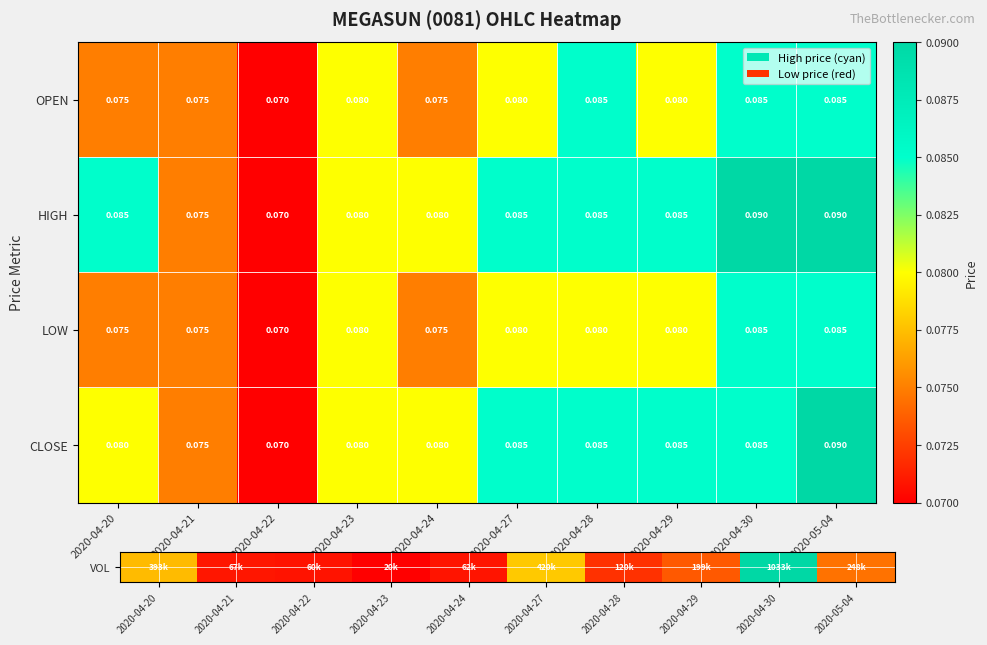

Which series has the largest total across all categories?

HIGH